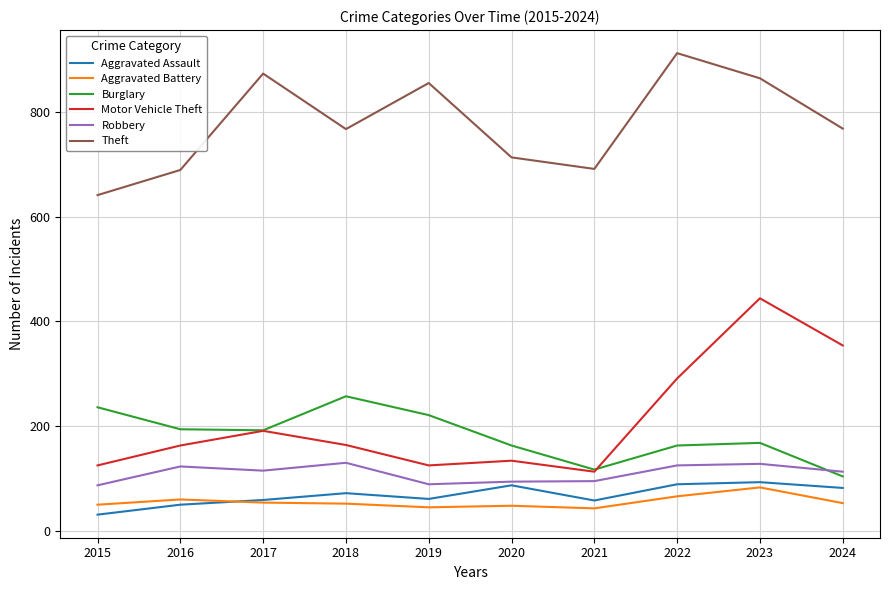

What is the lowest value of the Aggravated Battery series?

43